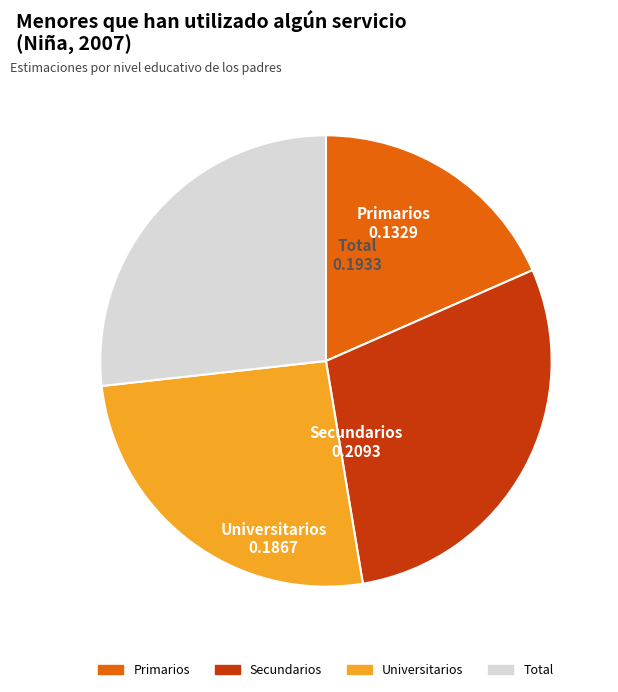

Count the number of slices in the pie.

4